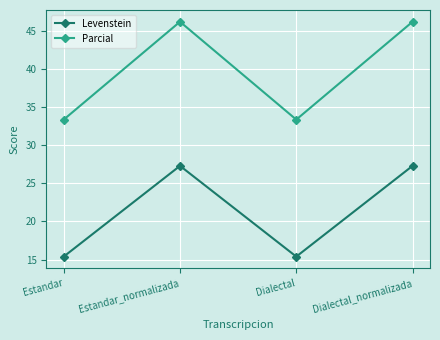

The value of Parcial at Dialectal is 33.3. True or false?

True